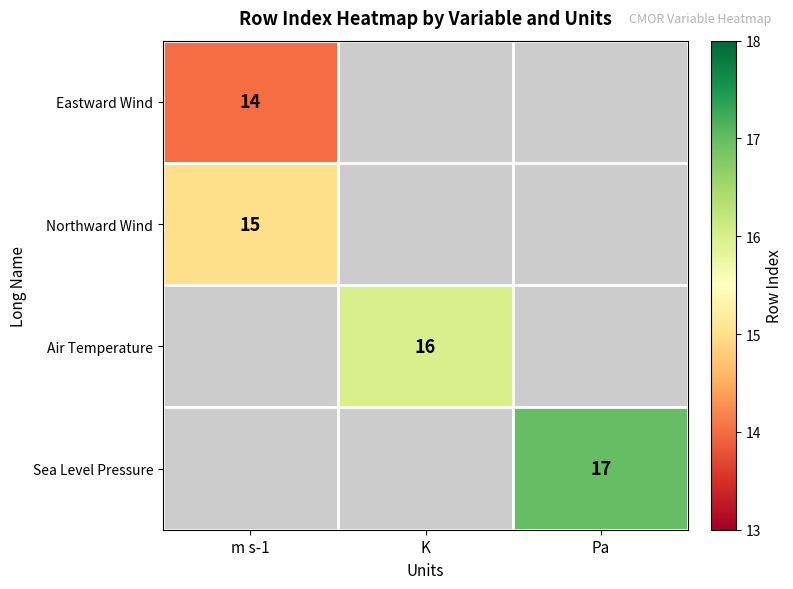

The Air Temperature series shows 21 at K. True or false?

False